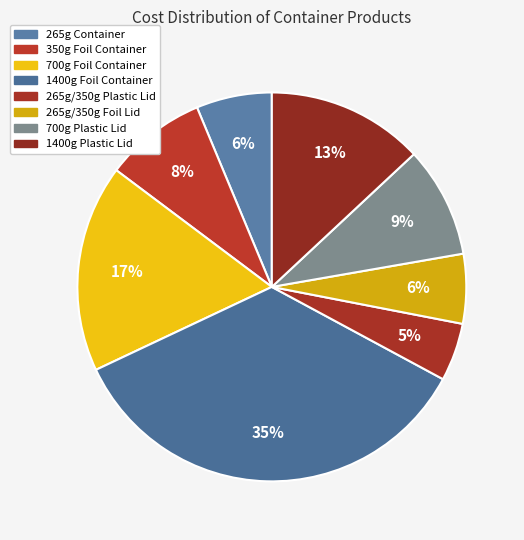

Do 350g Foil Container and 700g Foil Container together represent more than half of the pie?

No